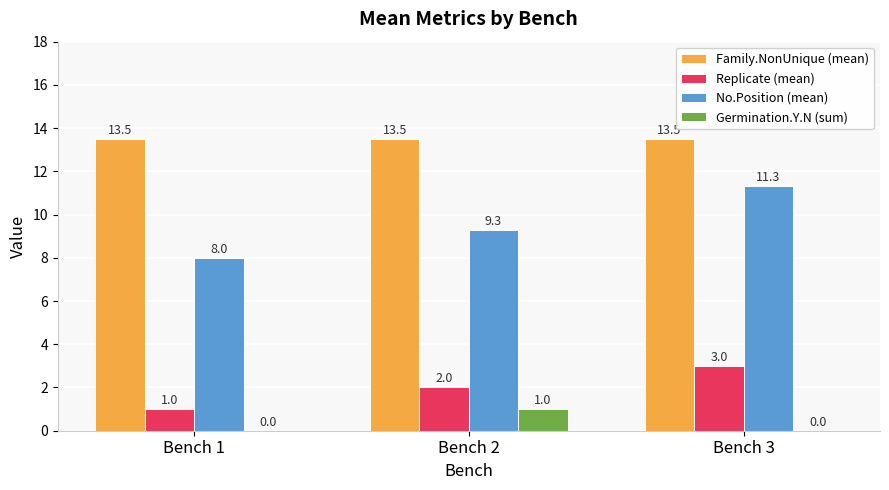

What is the total value across all series at Bench 2?

25.8